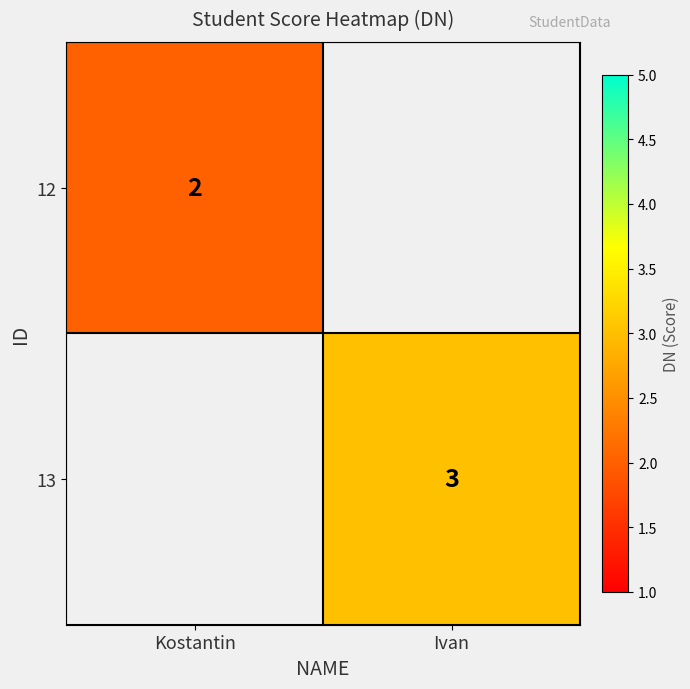

Is the value of 12 at Kostantin greater than the value of 13 at Ivan?

No